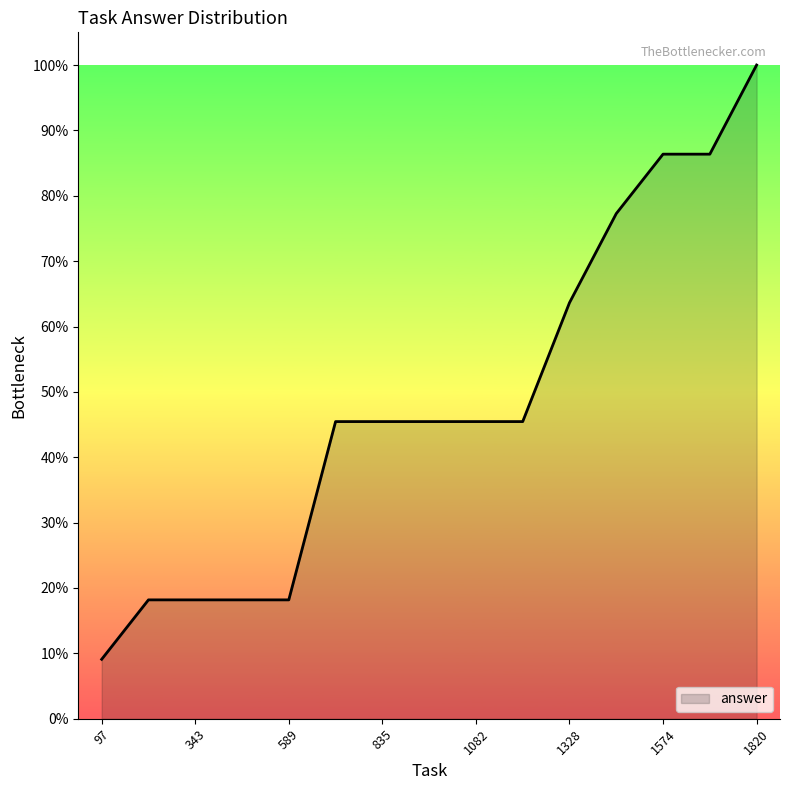

Does the chart display data point markers on the line(s)?

No